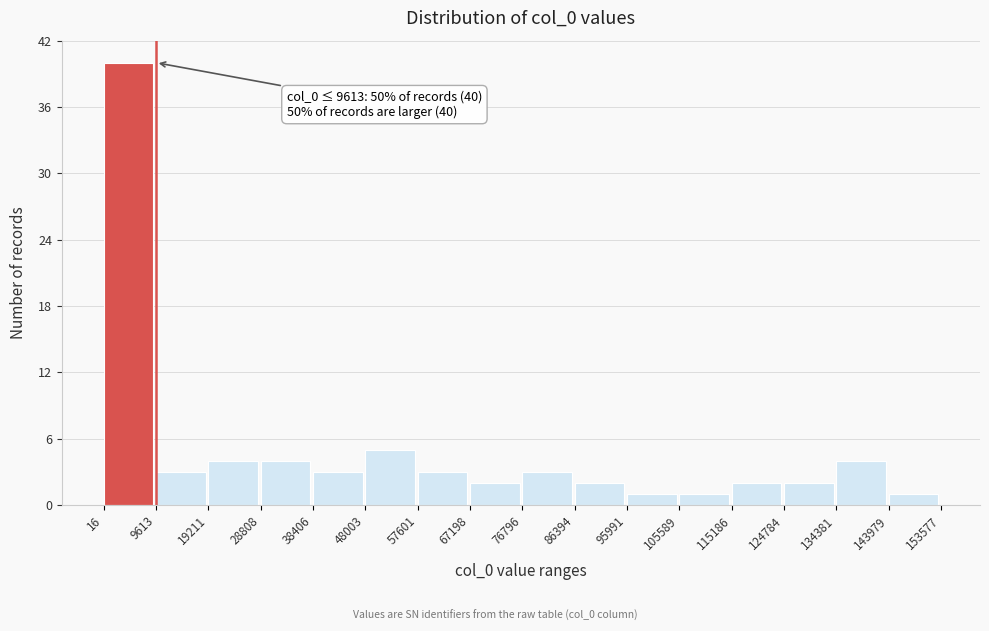

Which range on the x-axis has the tallest bar?

16 to 9613